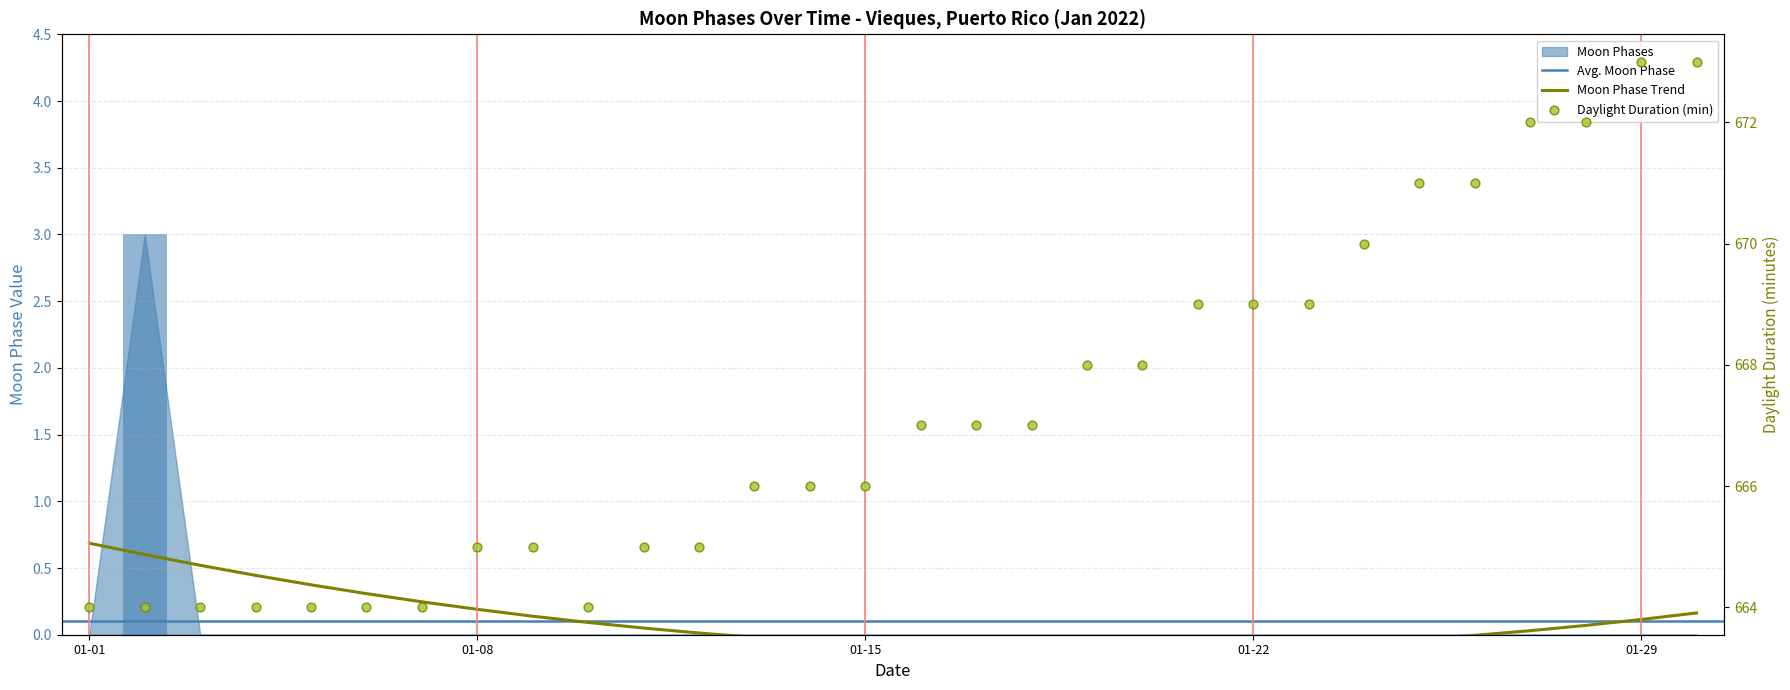

Between 2022-01-24 and 2022-01-02, which is larger?

2022-01-02